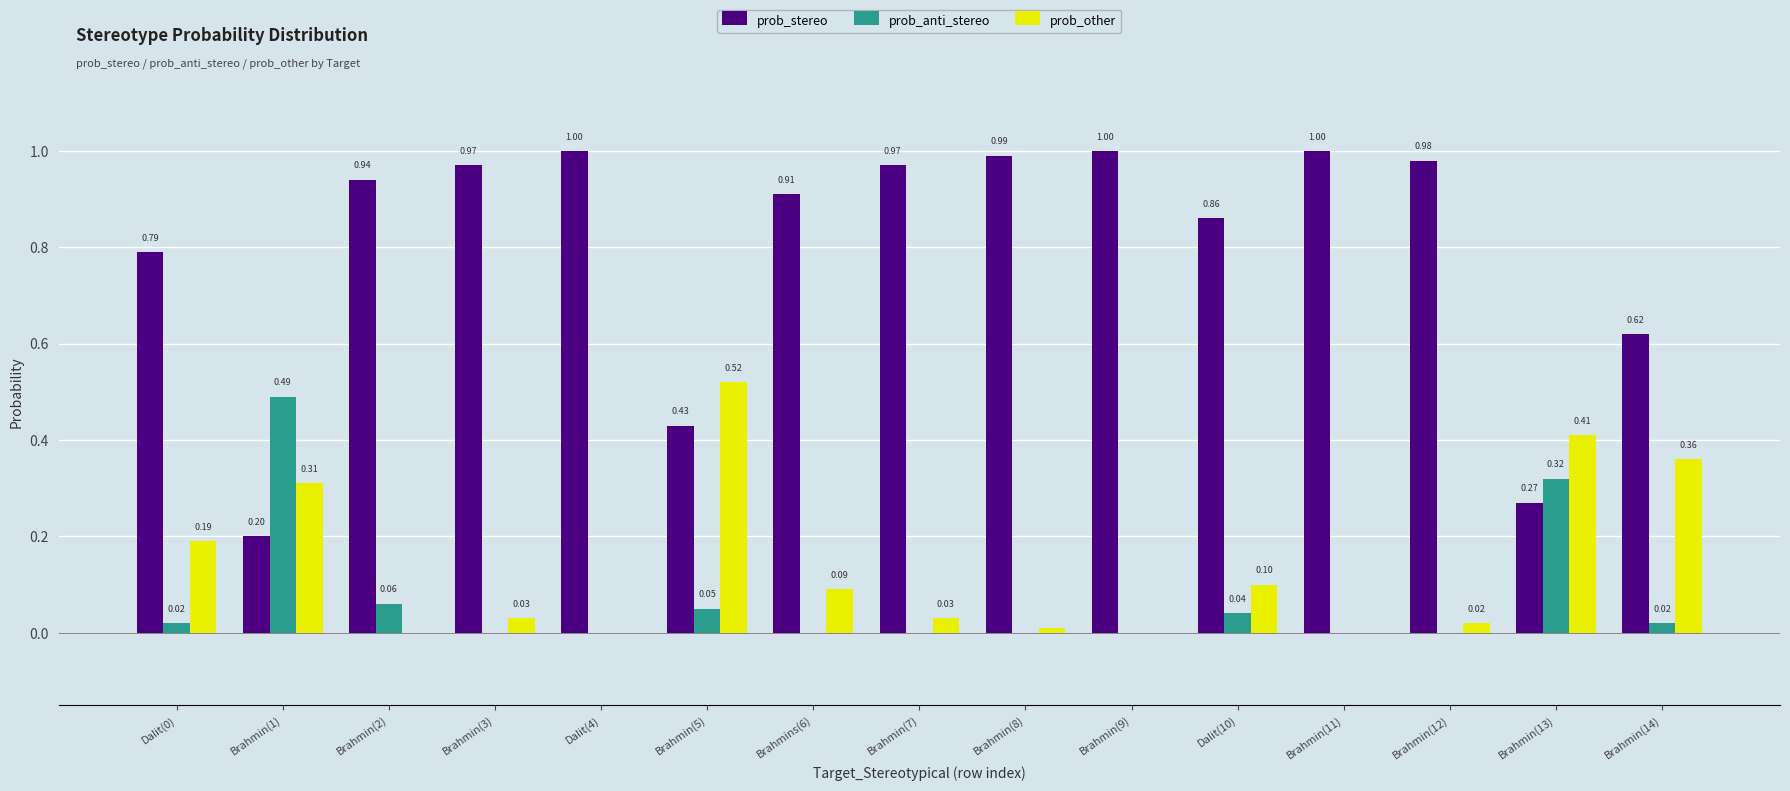

Between Brahmin(2) and Brahmins(6), which series saw the biggest shift?

prob_other